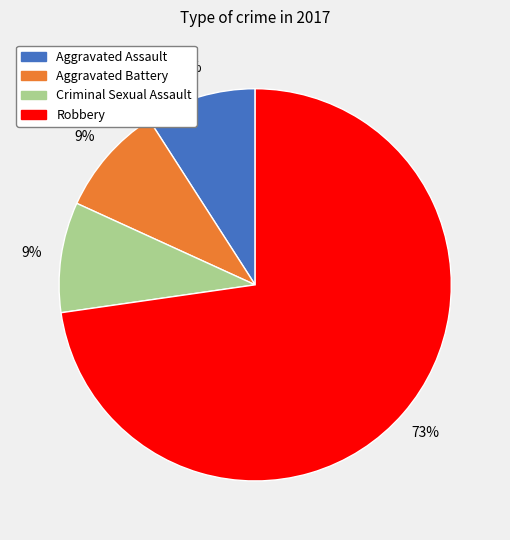

Which slice is the largest?

Robbery